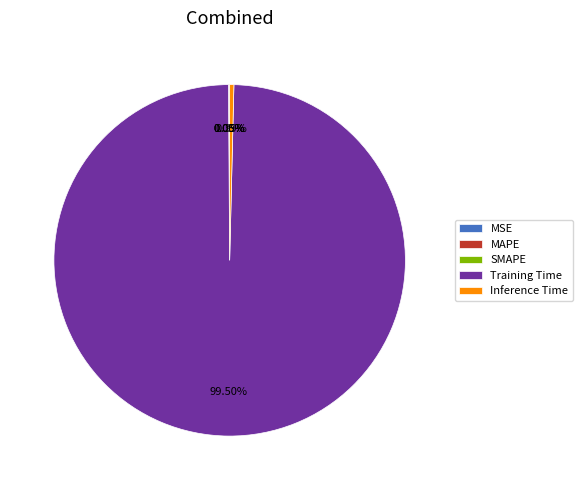

Which slice is the largest?

Training Time